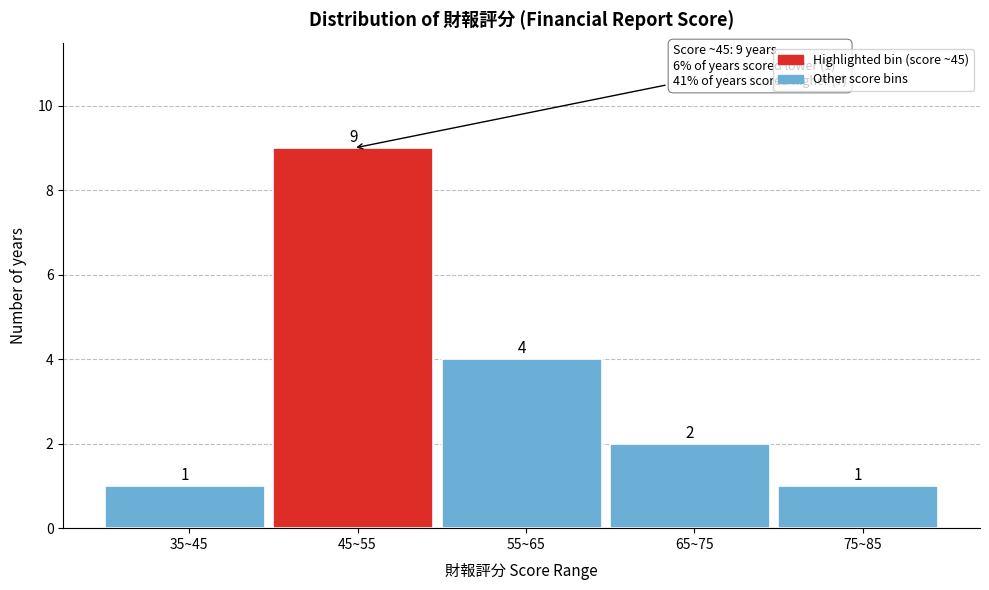

Reading right to left, extract all data points from this chart.

1	2	4	9	1